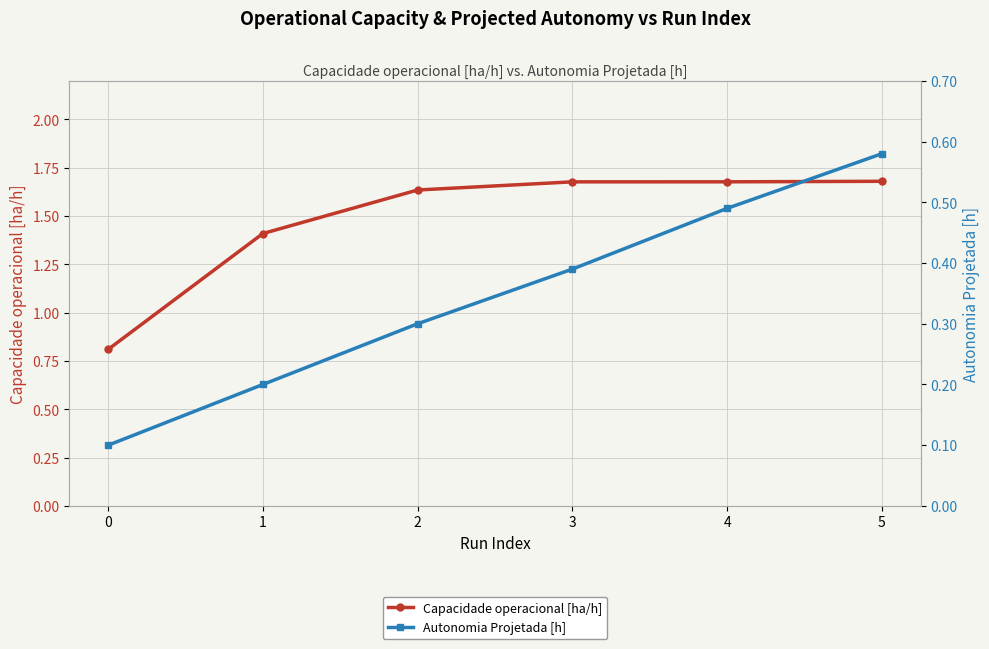

The value of Capacidade operacional [ha/h] at 0 is 0.8. True or false?

True